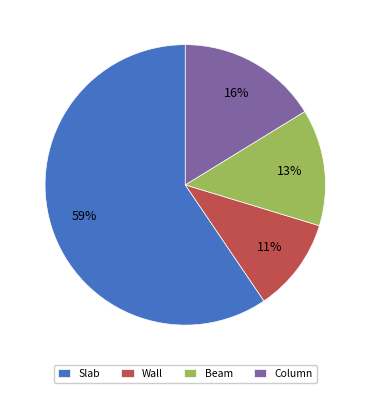

What is the smallest slice in the pie chart?

Wall